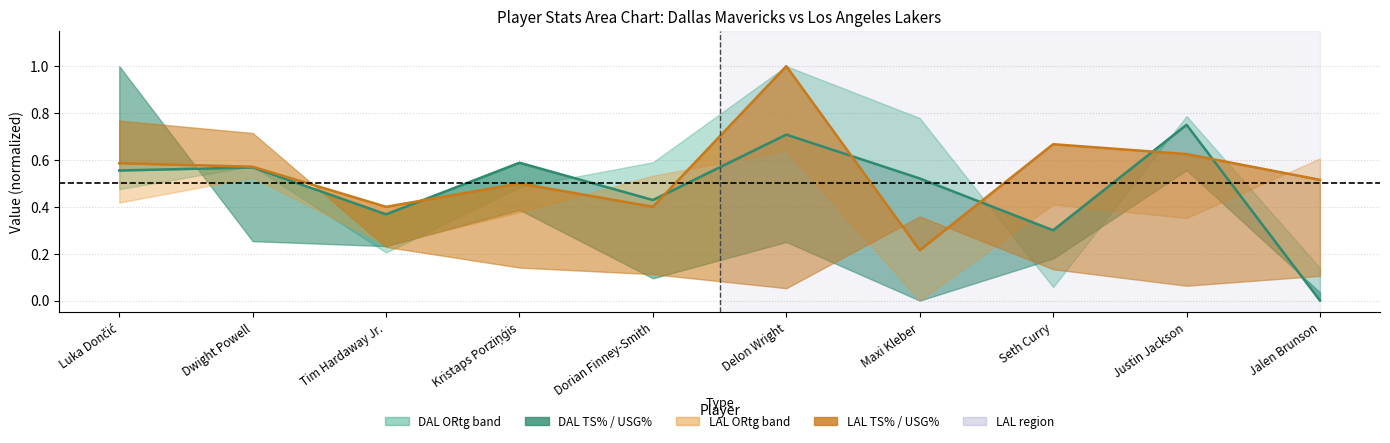

Where is LAL TS% (center) nearest to the value 0?

Maxi Kleber